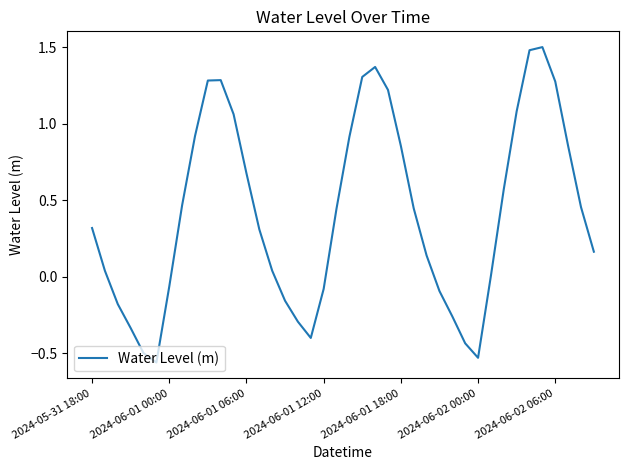

What is the maximum value shown in the chart?

1.5